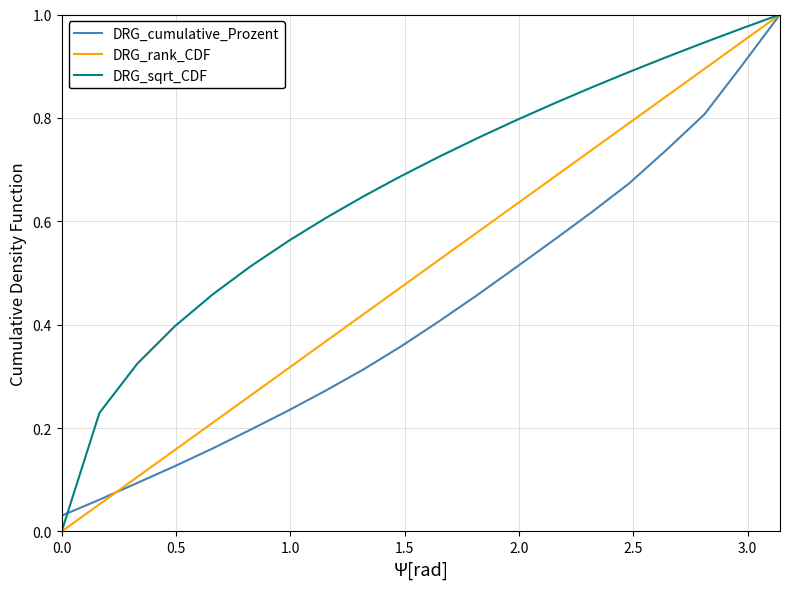

Which series has the largest total across all categories?

DRG_sqrt_CDF